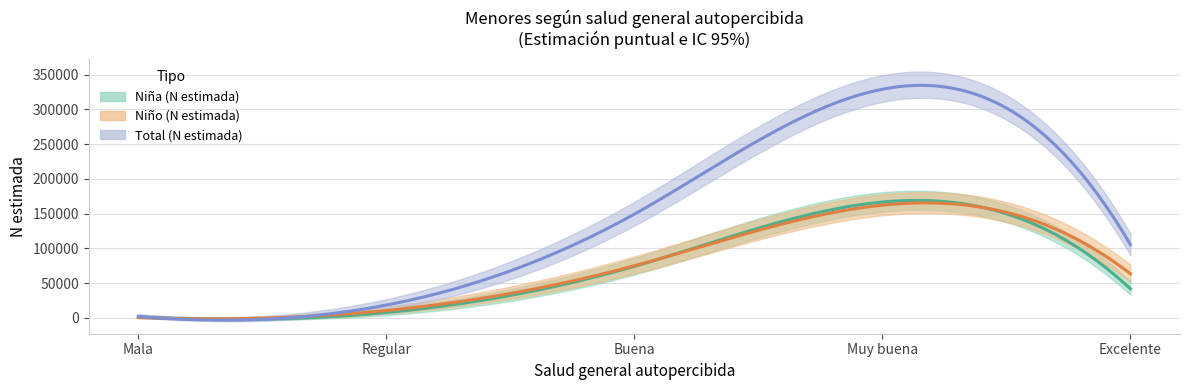

What is the sum of all Total (N estimada) values?

604419